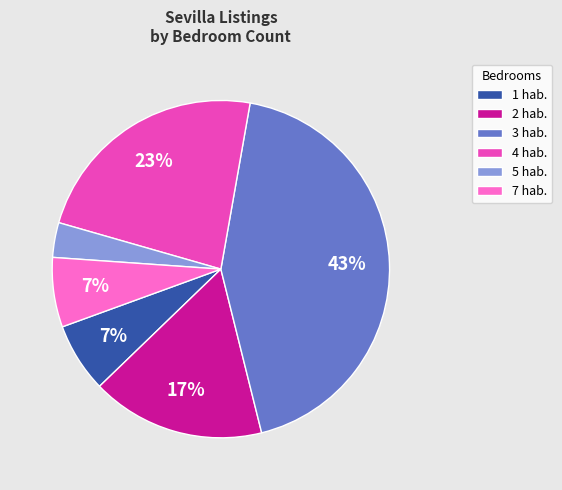

What percentage is the 3 hab. slice, to the nearest percent?

43%